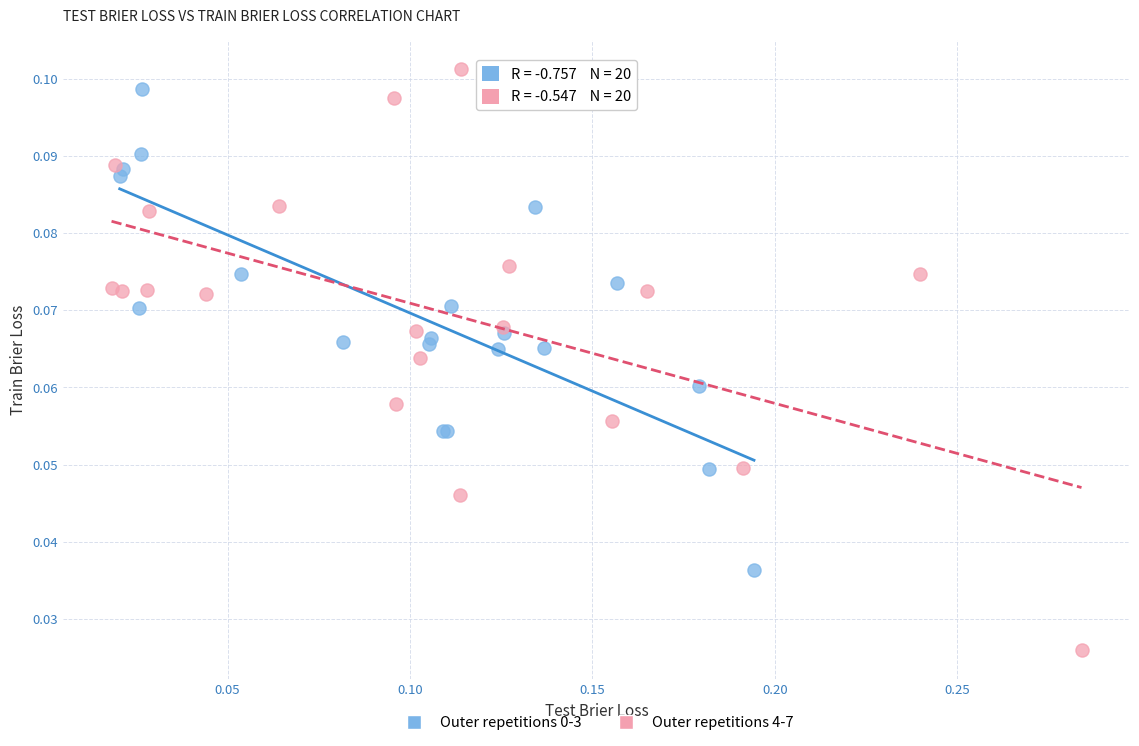

Which series has the widest spread of Y values?

Outer repetitions 4-7